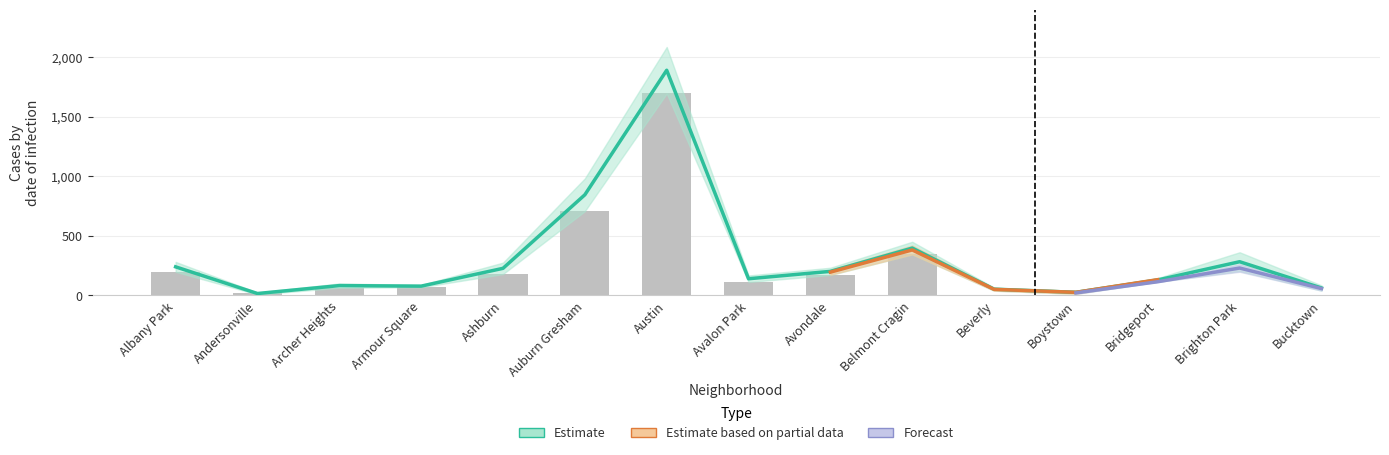

Which label corresponds to the largest value in the chart?

Austin